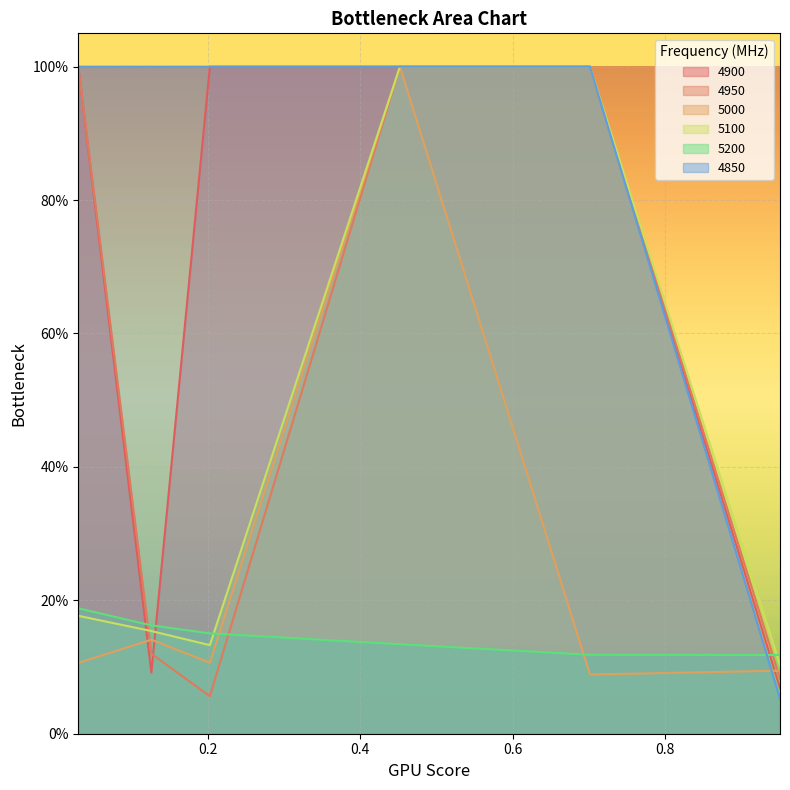

What are all the series names shown in the legend?

4900, 4950, 5000, 5100, 5200, 4850